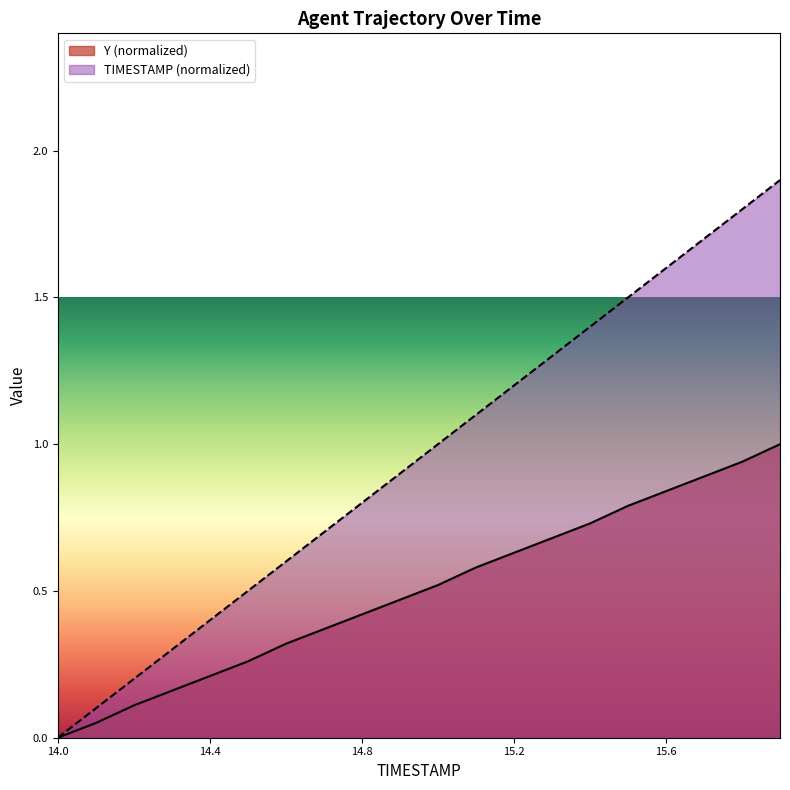

How many values in the TIMESTAMP series are below 1?

10